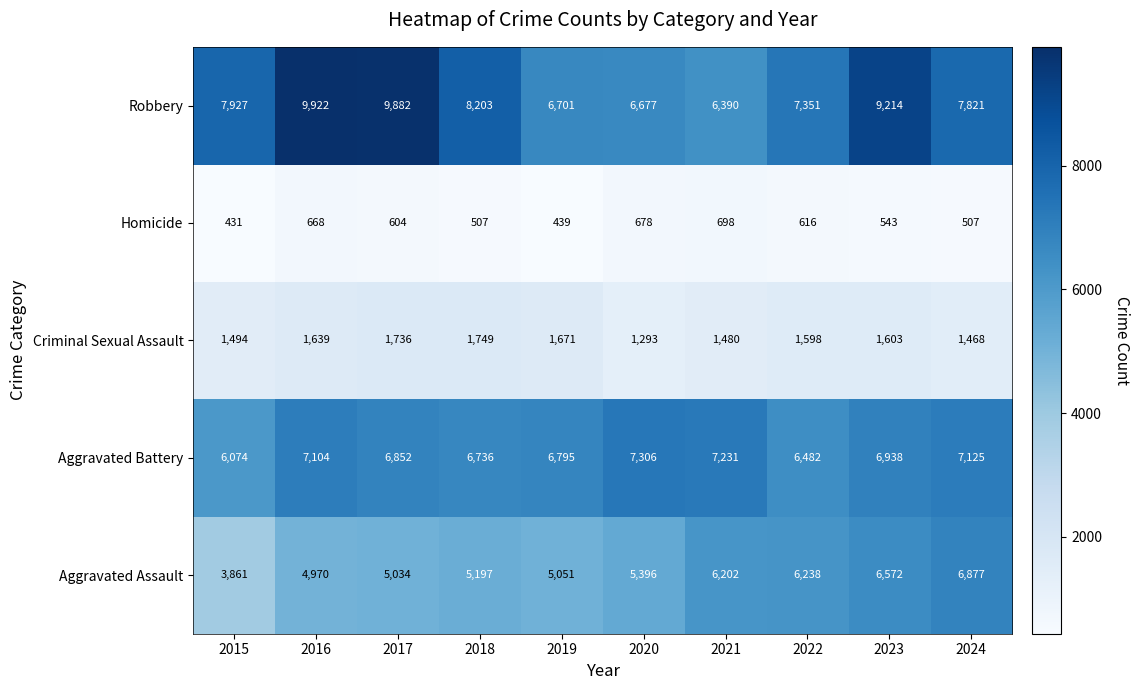

What is the sum of all Homicide values?

5691